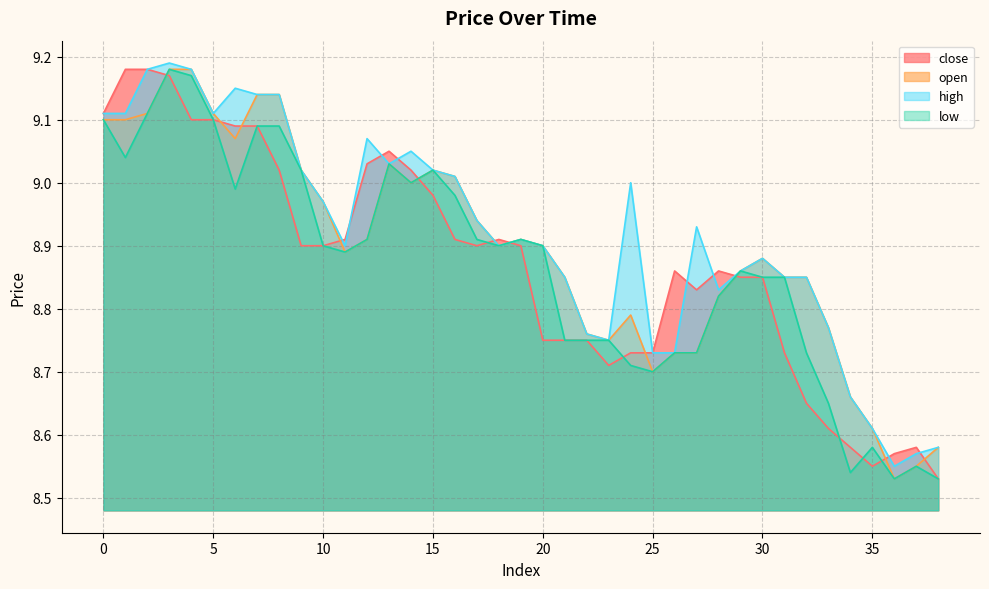

Is the value of high at 10 greater than the value of open at 31?

Yes